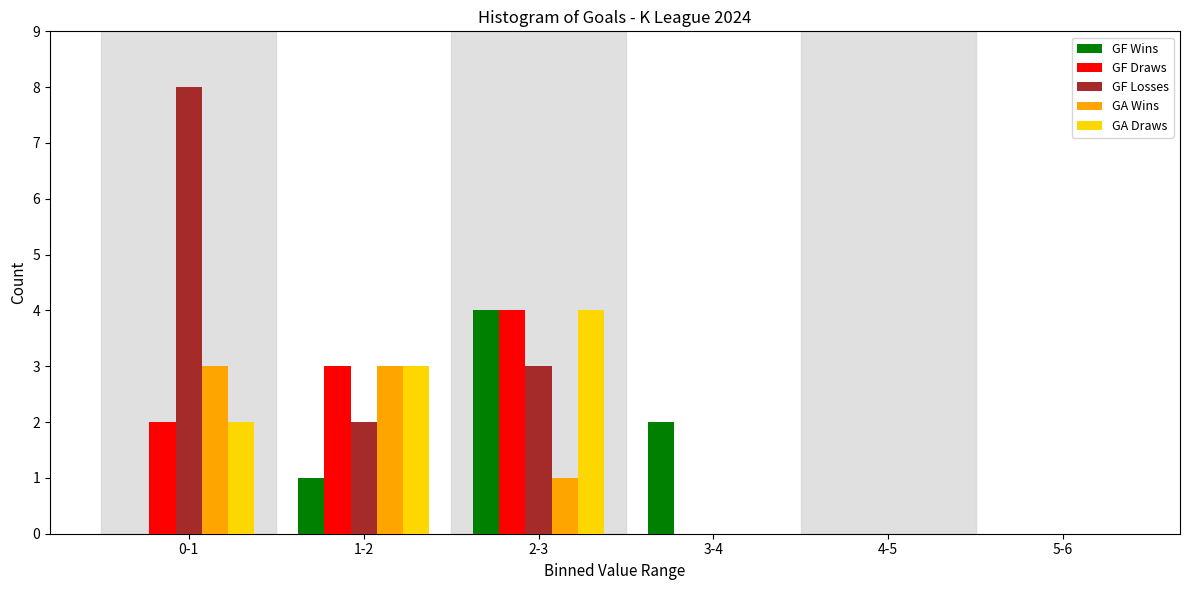

Reading left to right, extract all data points from this chart.

GF Wins: 0-1=0	1-2=1	2-3=4	3-4=2	4-5=0	5-6=0
GF Draws: 0-1=2	1-2=3	2-3=4	3-4=0	4-5=0	5-6=0
GF Losses: 0-1=8	1-2=2	2-3=3	3-4=0	4-5=0	5-6=0
GA Wins: 0-1=3	1-2=3	2-3=1	3-4=0	4-5=0	5-6=0
GA Draws: 0-1=2	1-2=3	2-3=4	3-4=0	4-5=0	5-6=0